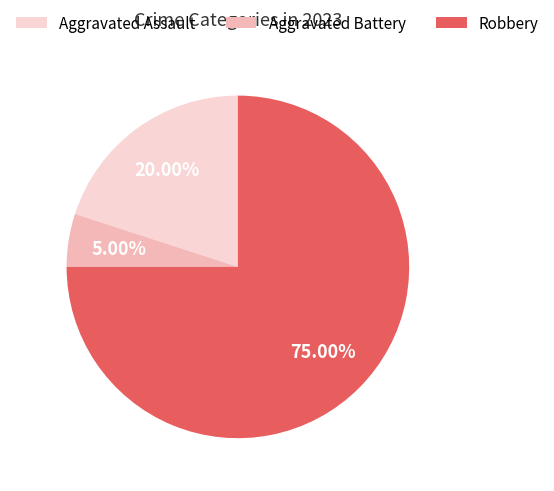

To the nearest percent, what portion does Aggravated Battery represent?

5%